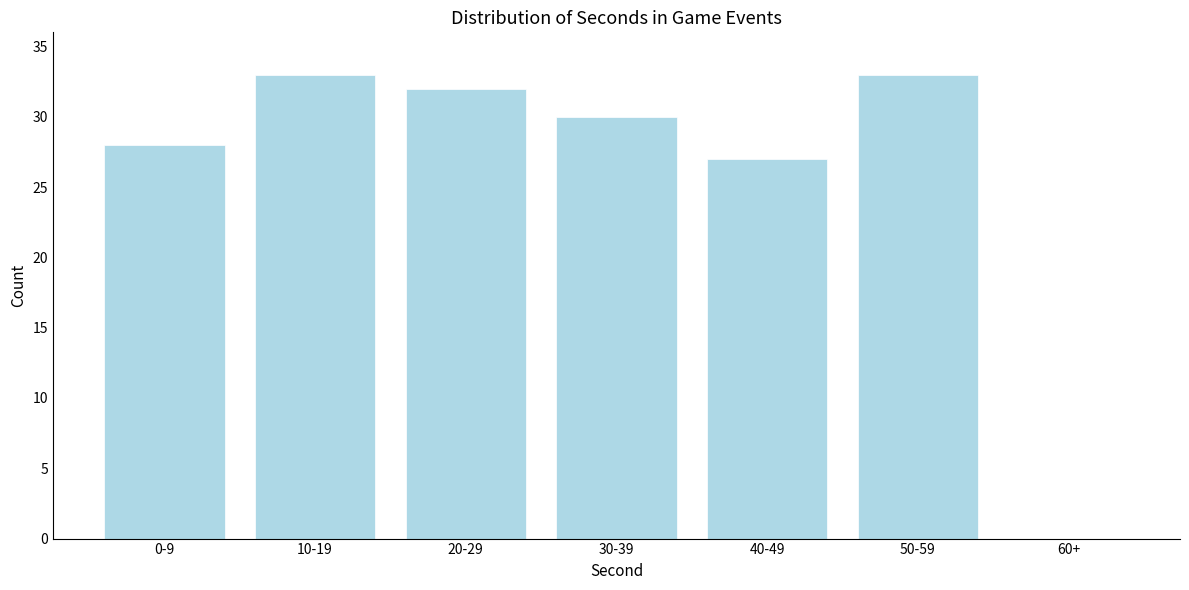

Reading left to right, list all the values displayed in this chart.

0-9=28	10-19=33	20-29=32	30-39=30	40-49=27	50-59=33	60+=0